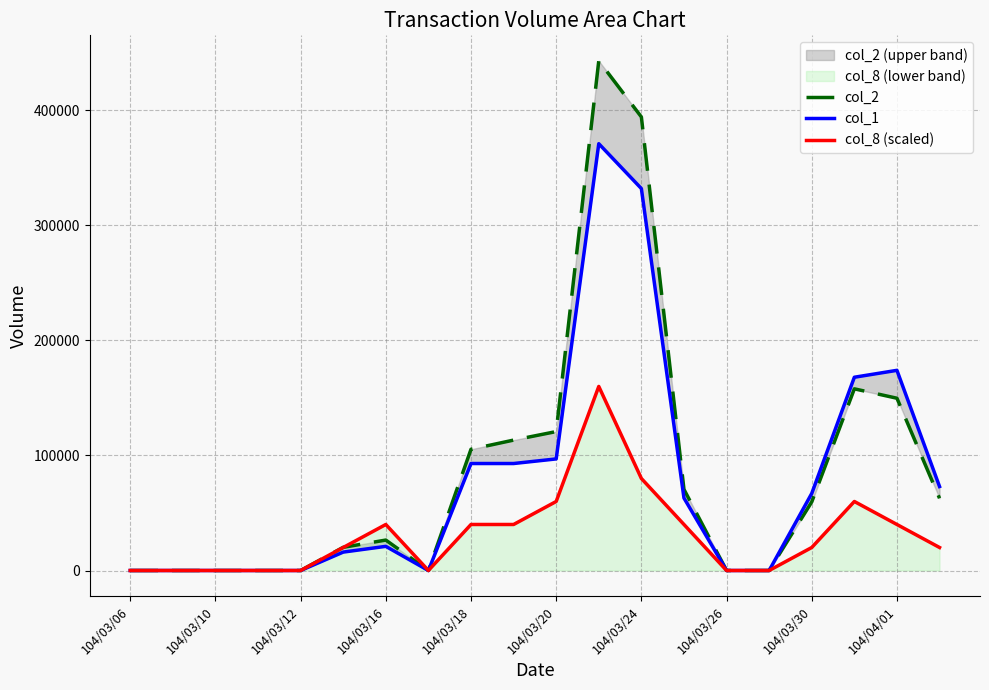

What is the sum of all col_8 (scaled) values?

620000